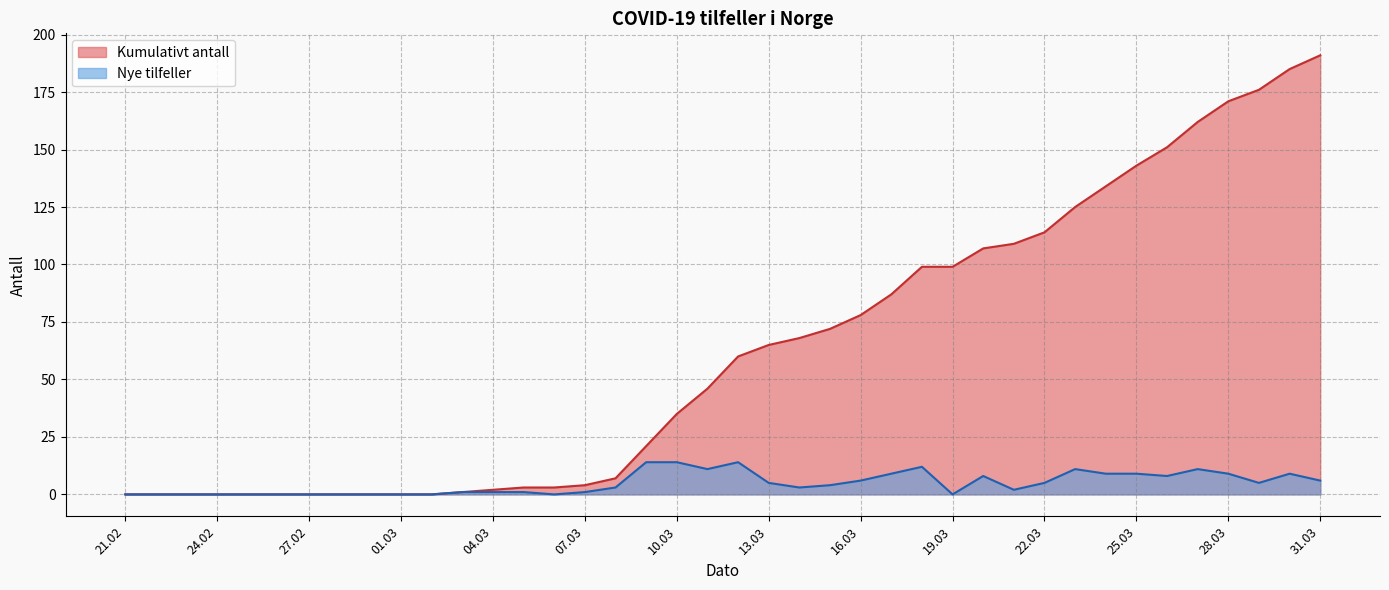

List the series in order of their peak value, lowest first.

Nye tilfeller, Kumulativt antall